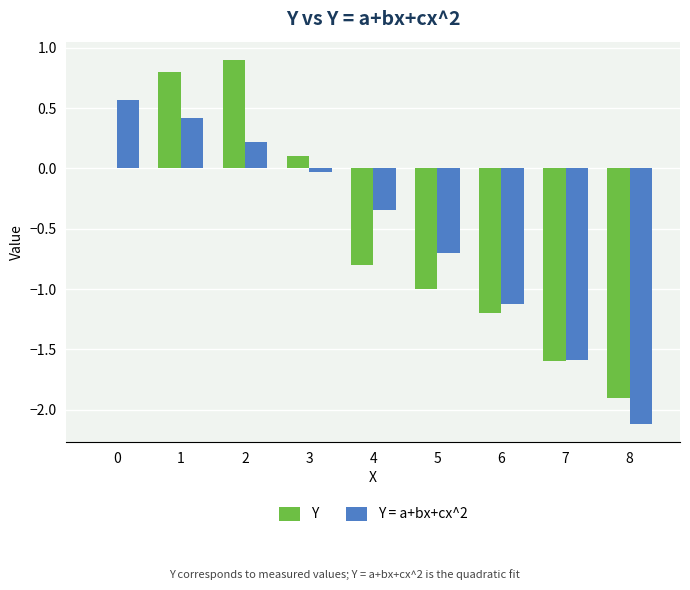

Is the value of Y = a+bx+cx^2 at 6 greater than the value of Y at 6?

Yes